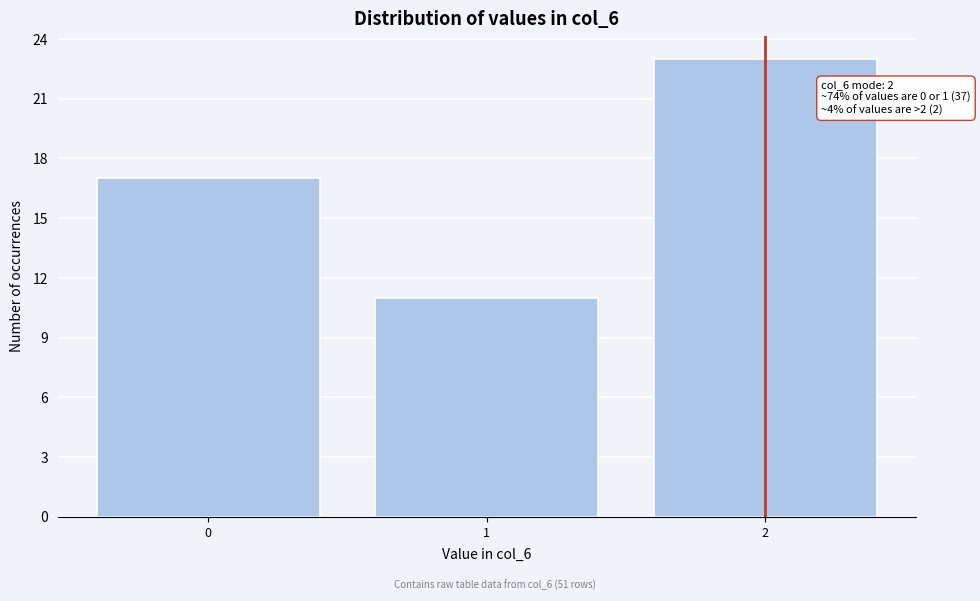

Reading left to right, extract all data points from this chart.

17	11	23